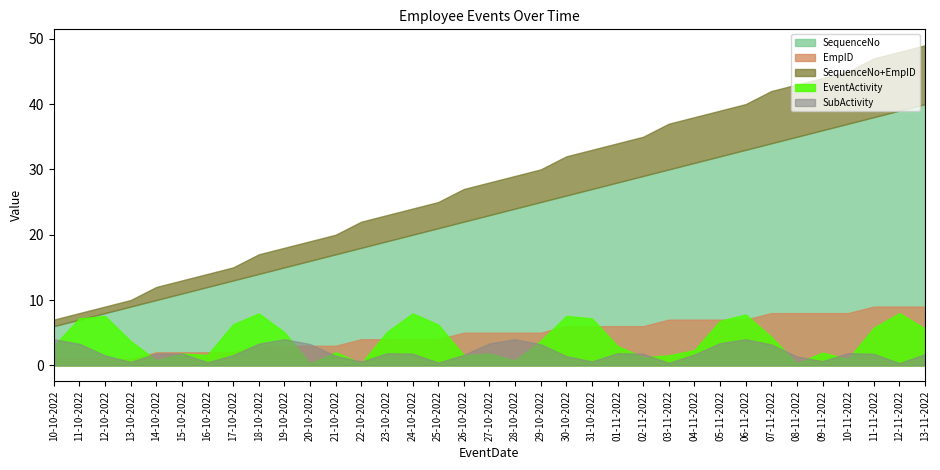

At which label does SequenceNo first exceed 23?

28-10-2022